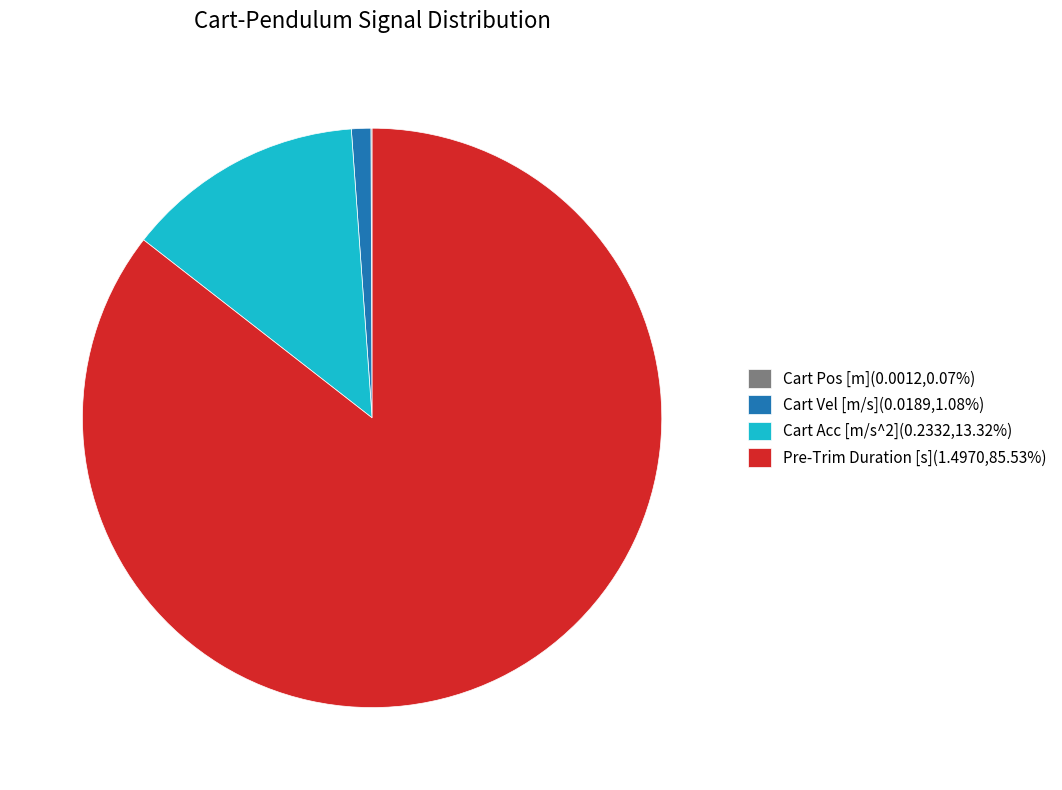

Is there a majority slice in this chart?

Yes